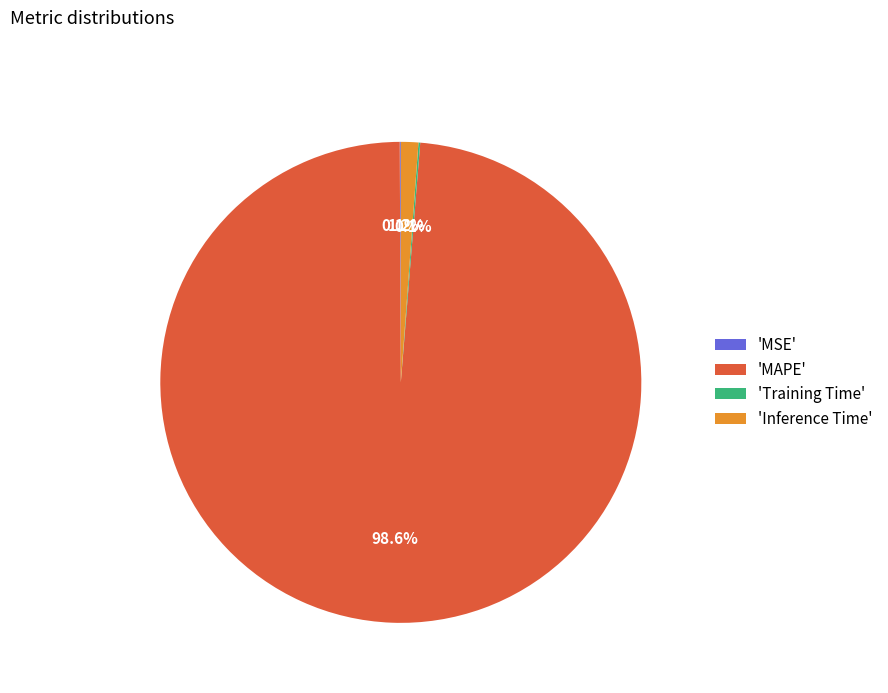

Which slice is the largest?

'MAPE'